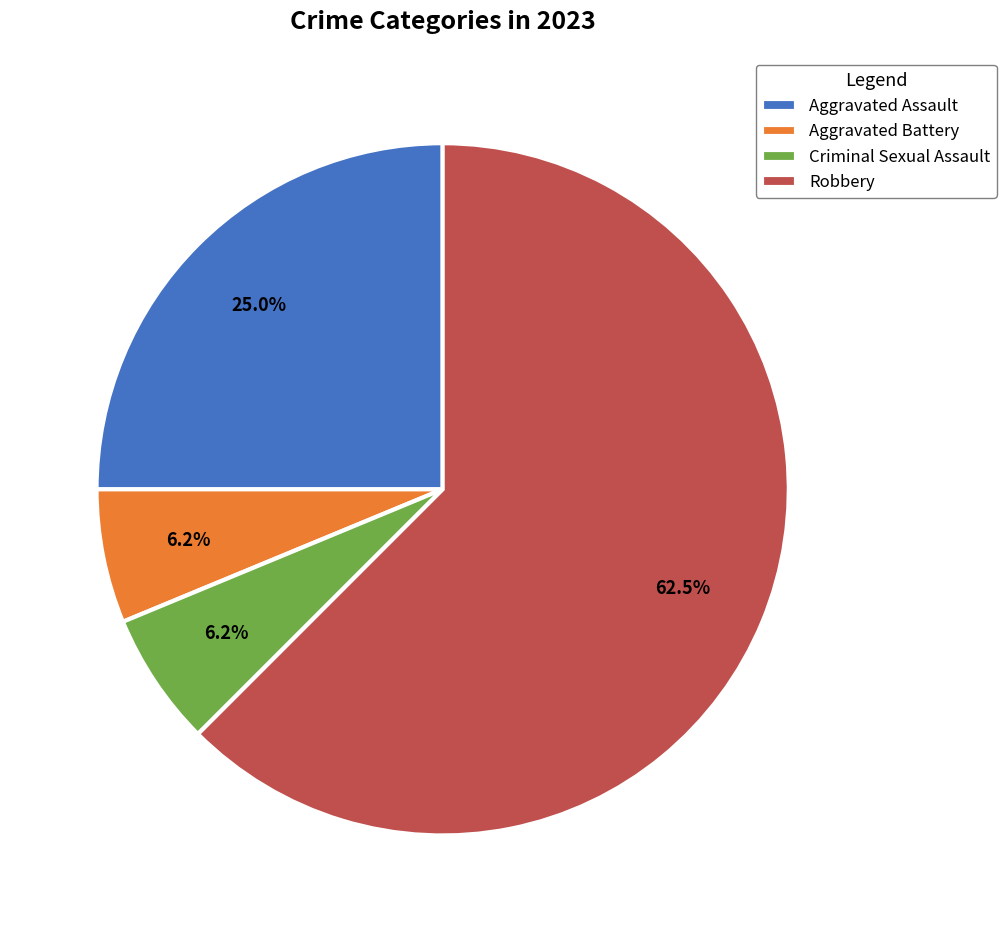

Which has a higher value, Robbery or Aggravated Battery?

Robbery